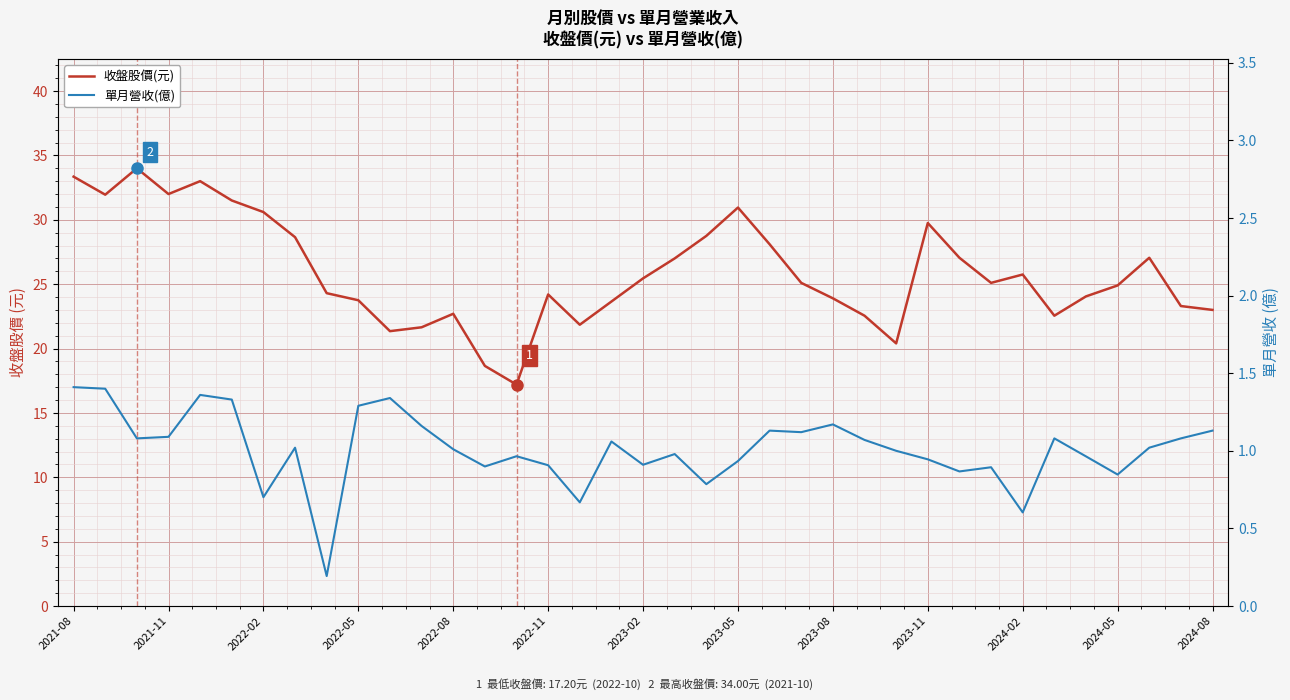

At 23, list the series in order from largest to smallest.

收盤股價(元), 單月營收(億)